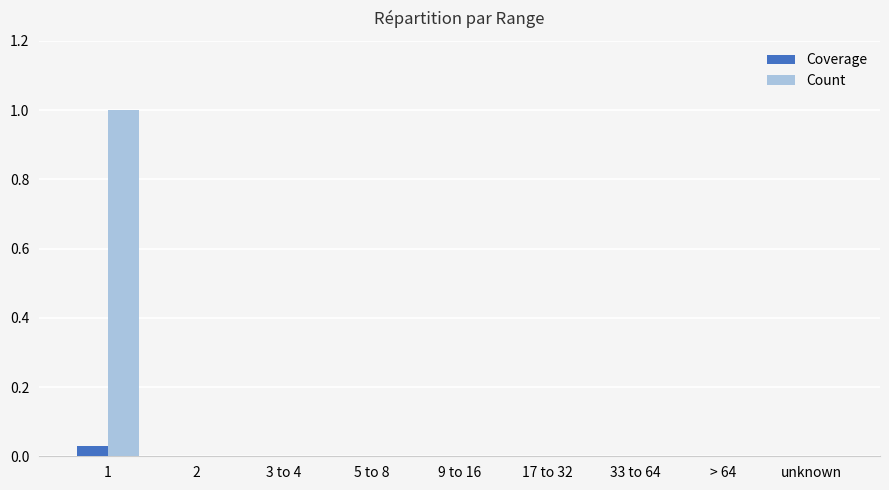

What is the maximum value for Count?

1.0